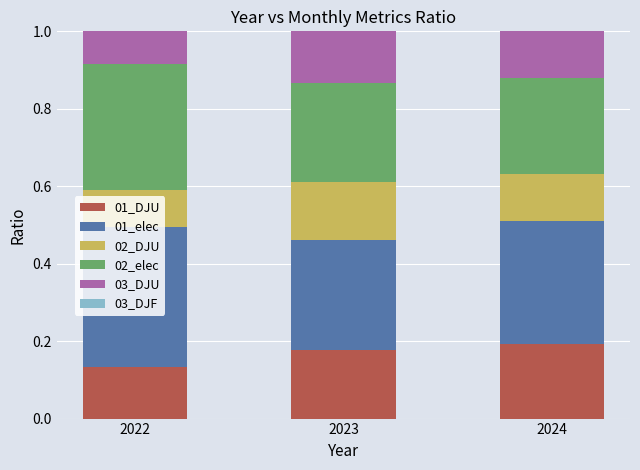

True or false: 01_DJU has a value of 0.2 at 2023.

True